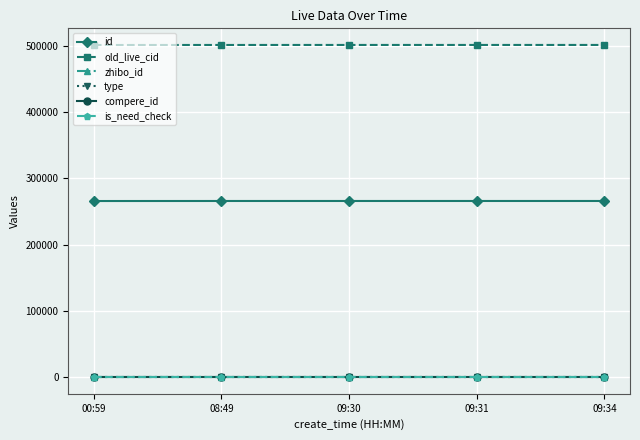

At which category is the sum across all series the highest?

09:34